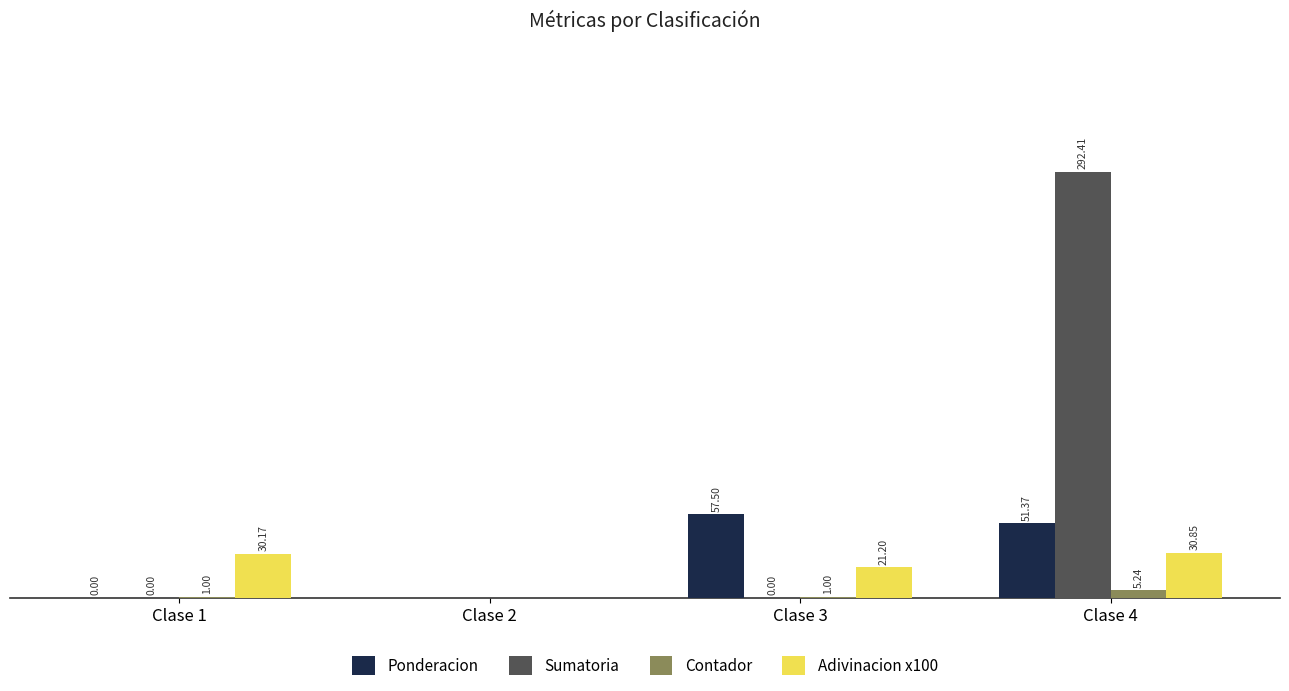

What is the sum of the Adivinacion x100 values at Clase 3 and Clase 1?

51.4